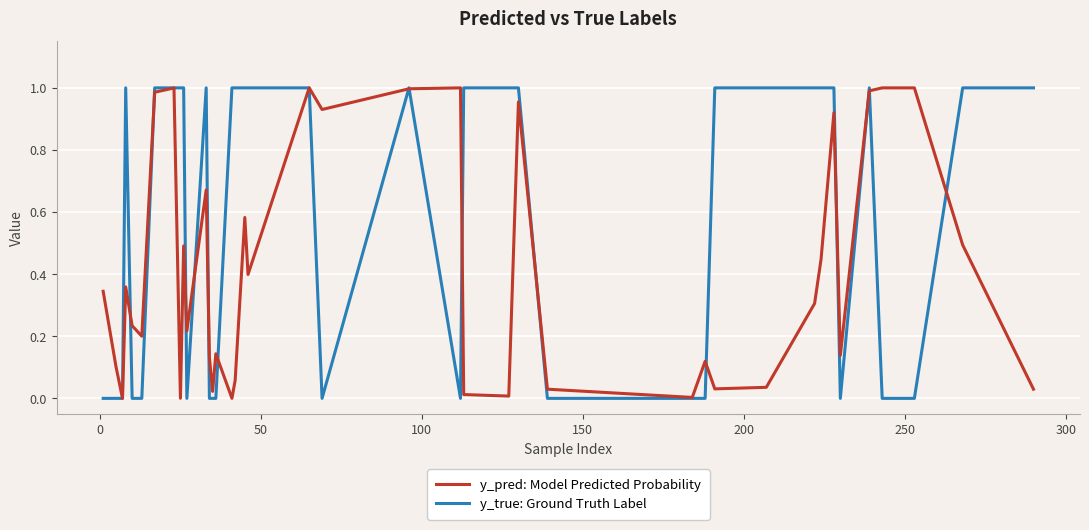

True or false: y_true: Ground Truth Label has more than 1 points higher than both neighbors.

True